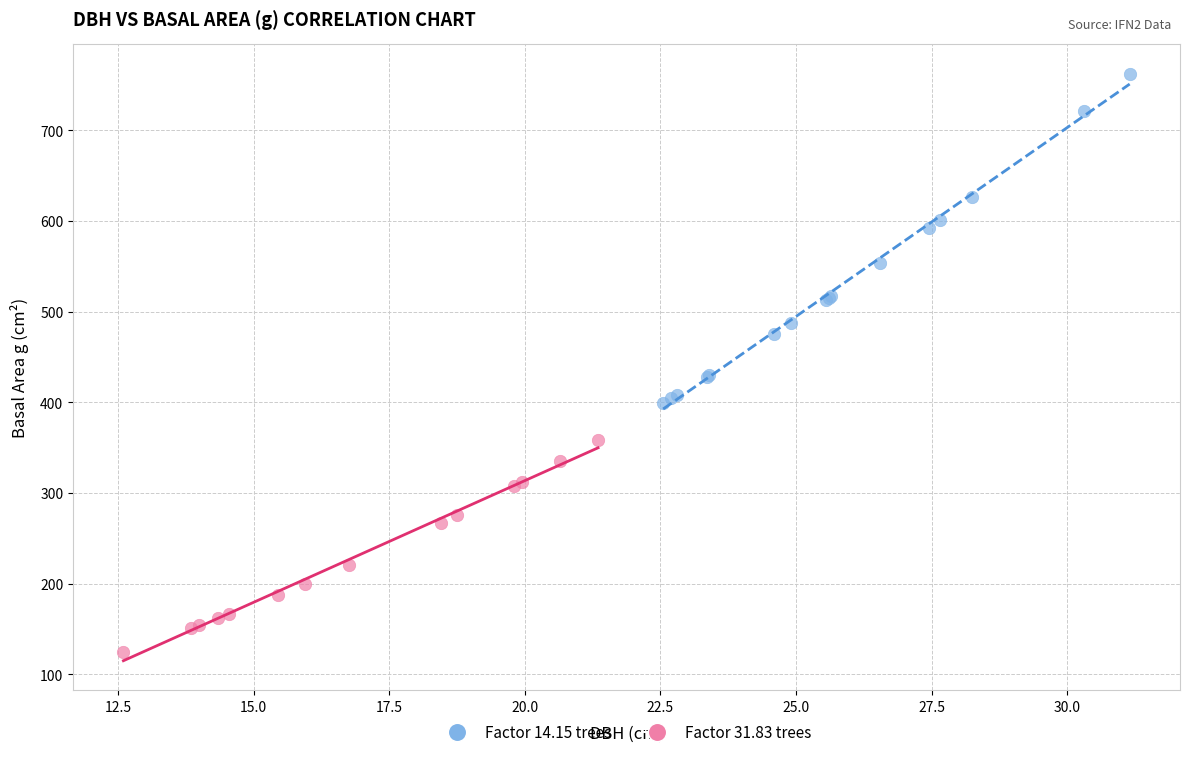

Which series has the widest spread of Y values?

Factor 14.15 trees